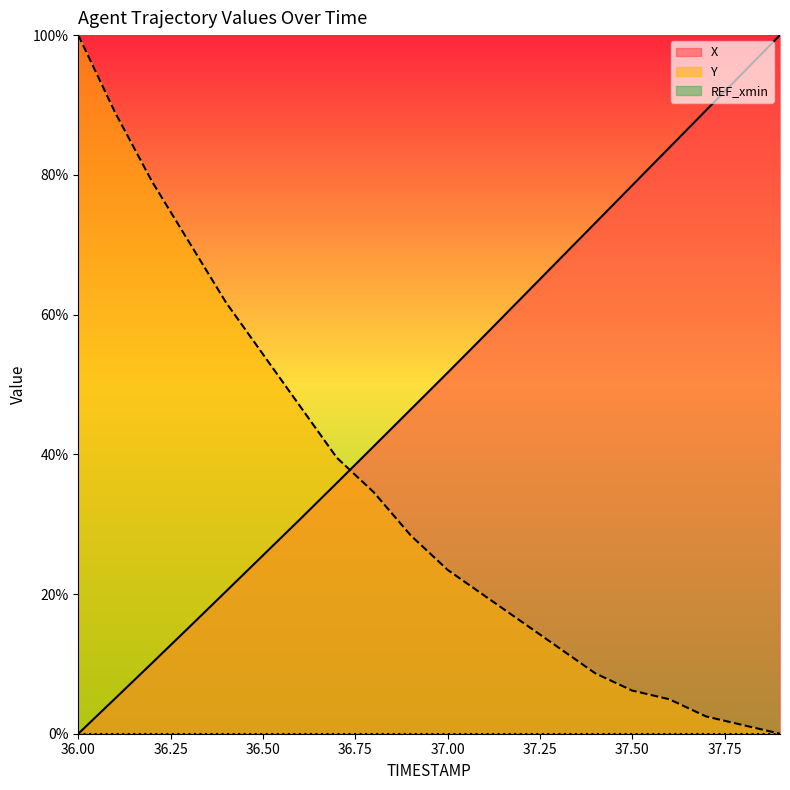

What value does the Y series have at 36.00?

100.0